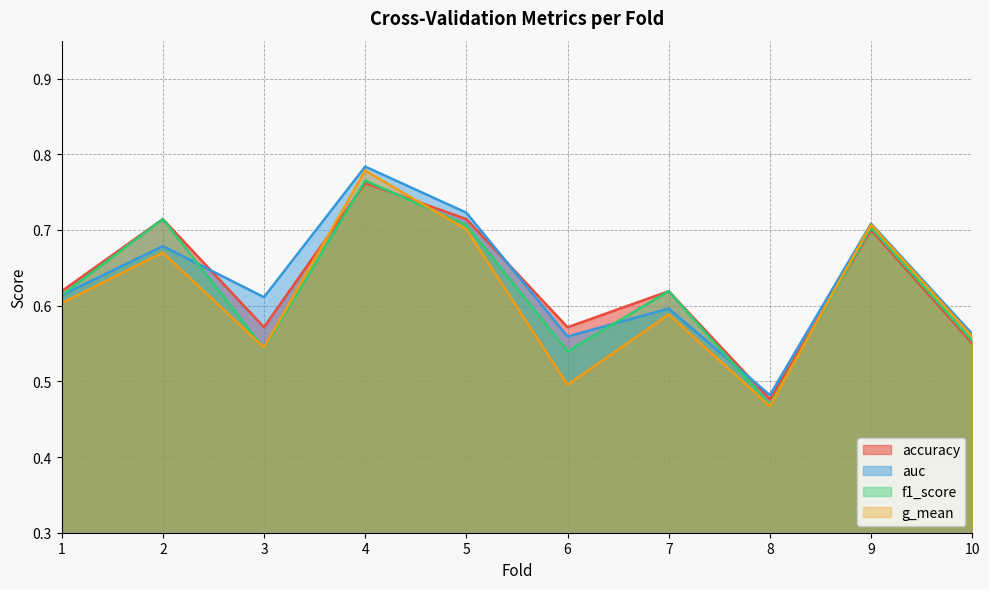

What is the difference between the maximum and minimum values in the f1_score series?

0.3